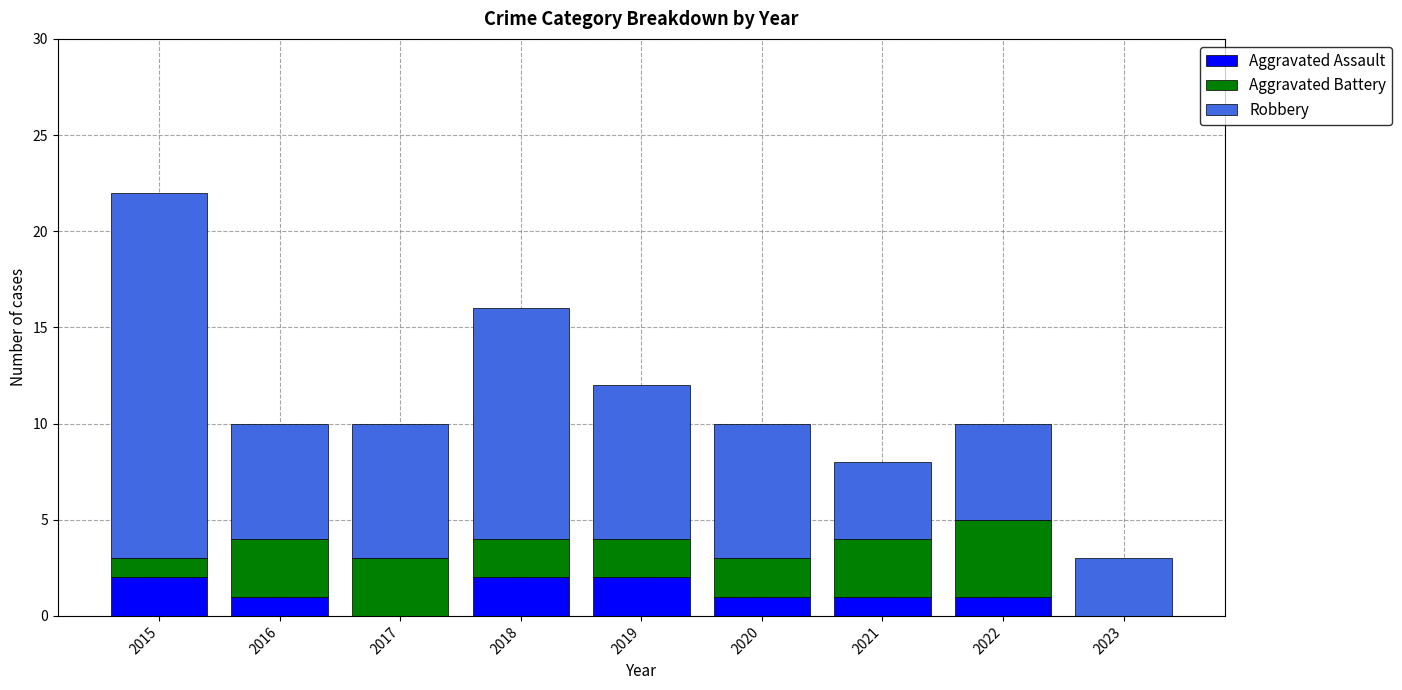

The value of Aggravated Assault at 2015 is 1. True or false?

False